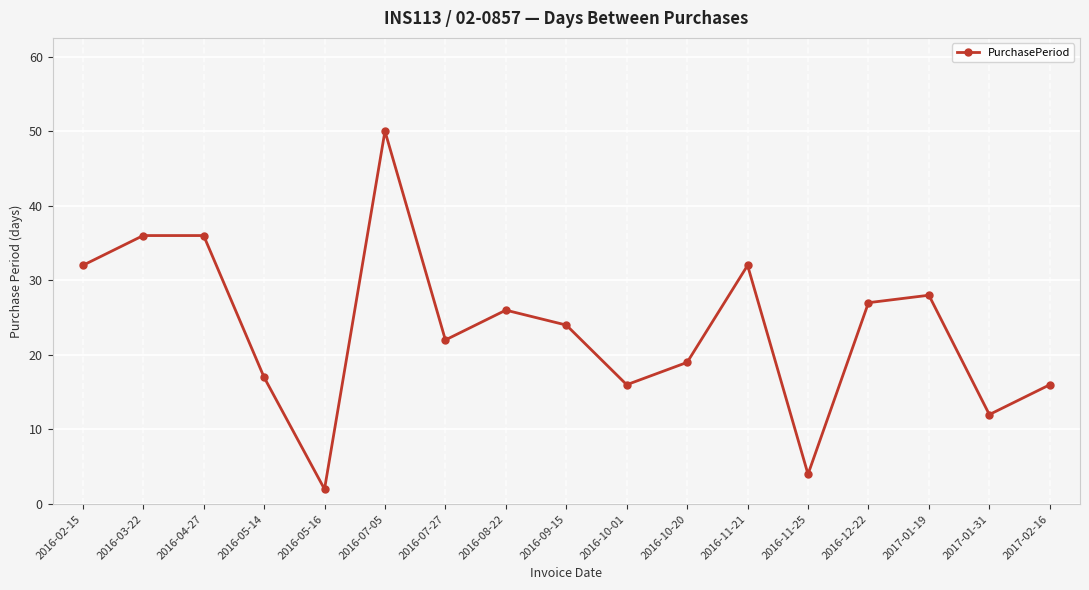

What is the label of the 5th point from the right?

2016-11-25